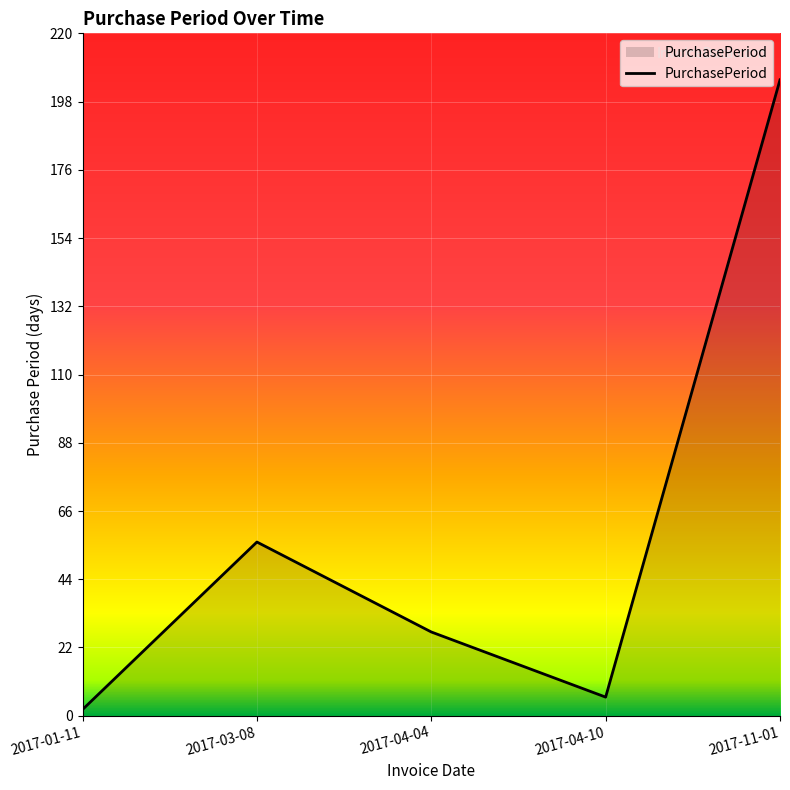

Reading left to right, list all the values displayed in this chart.

2017-01-11=2	2017-03-08=56	2017-04-04=27	2017-04-10=6	2017-11-01=205